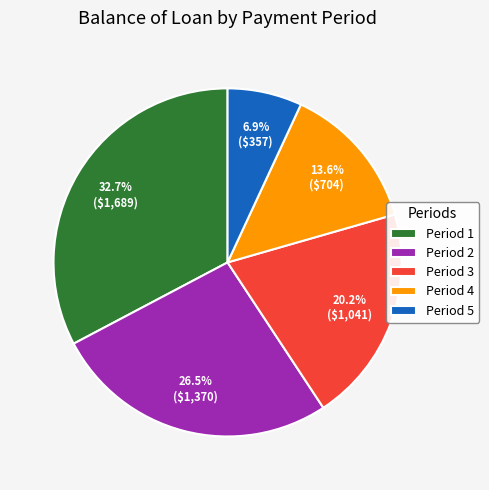

How much of the chart is everything except Period 3?

79.8%